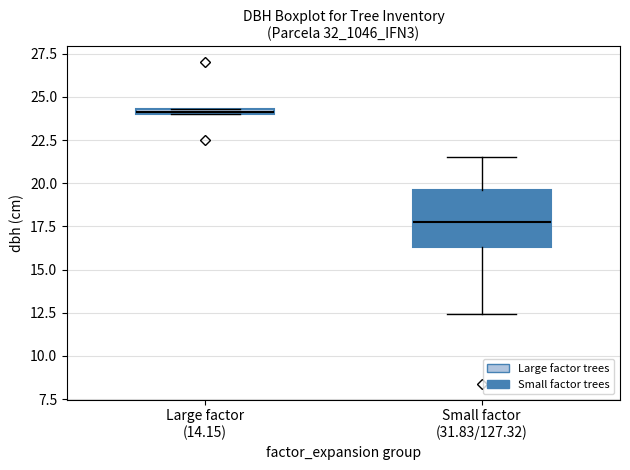

Which box is the tallest, from its lower edge to its upper edge?

Small factor (31.83/127.32)